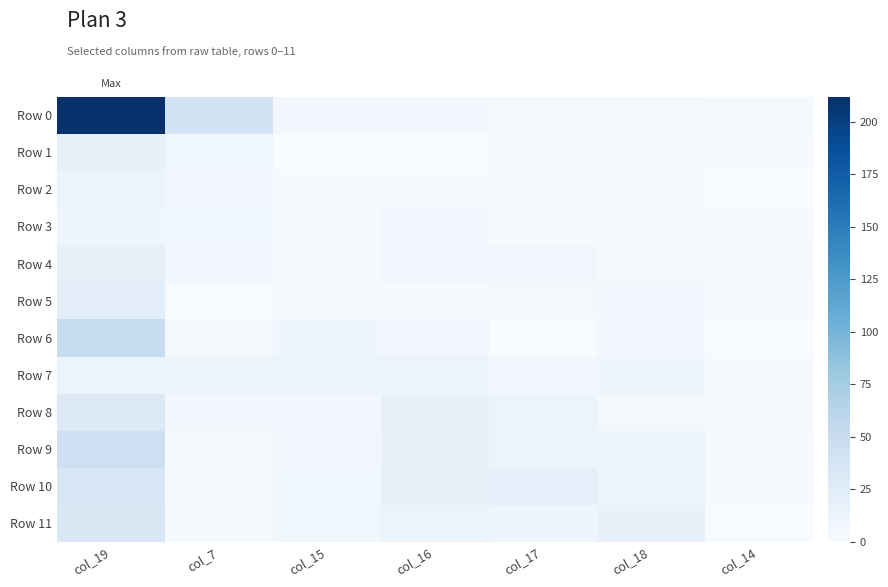

List the series in order of their peak value, lowest first.

Row 3, Row 2, Row 7, Row 1, Row 4, Row 5, Row 8, Row 11, Row 10, Row 9, Row 6, Row 0